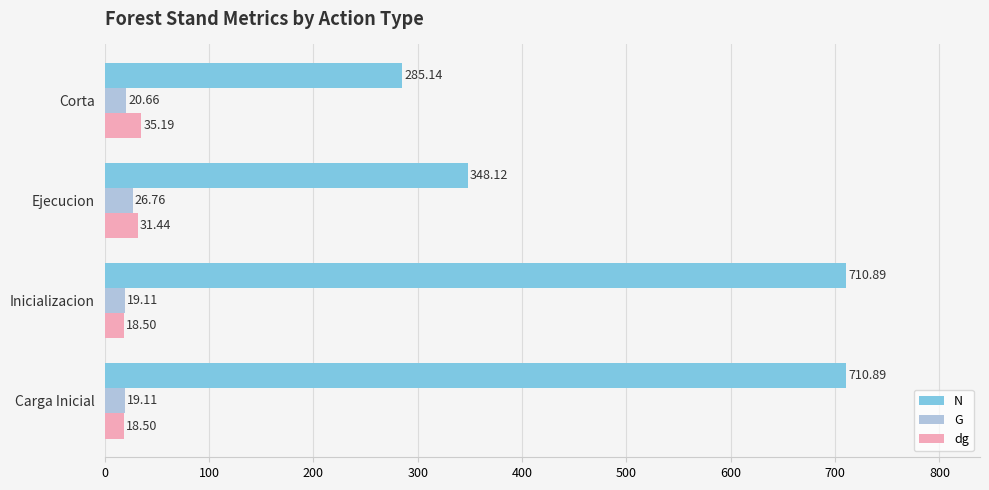

What is the difference between the G values at Ejecucion and Corta?

6.1